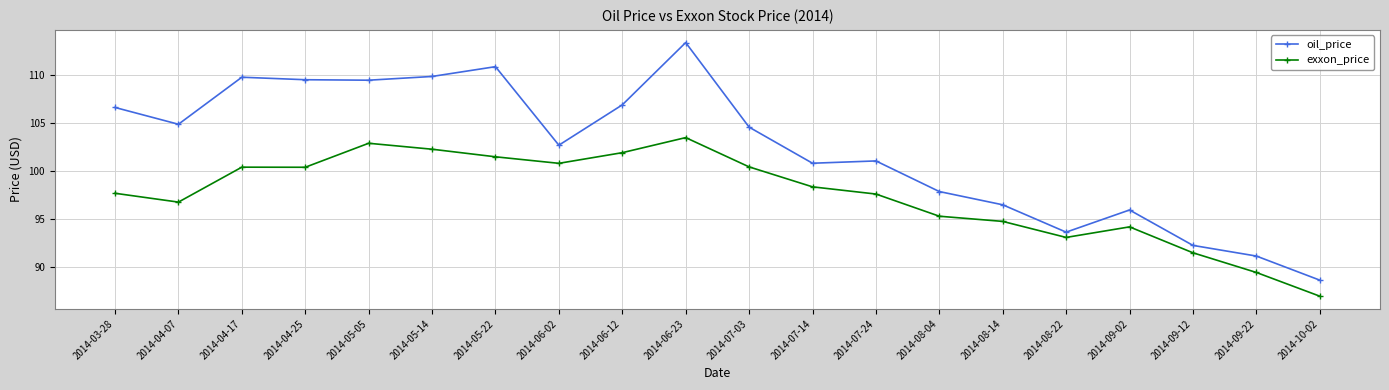

At which label does exxon_price first exceed 98?

2014-04-17